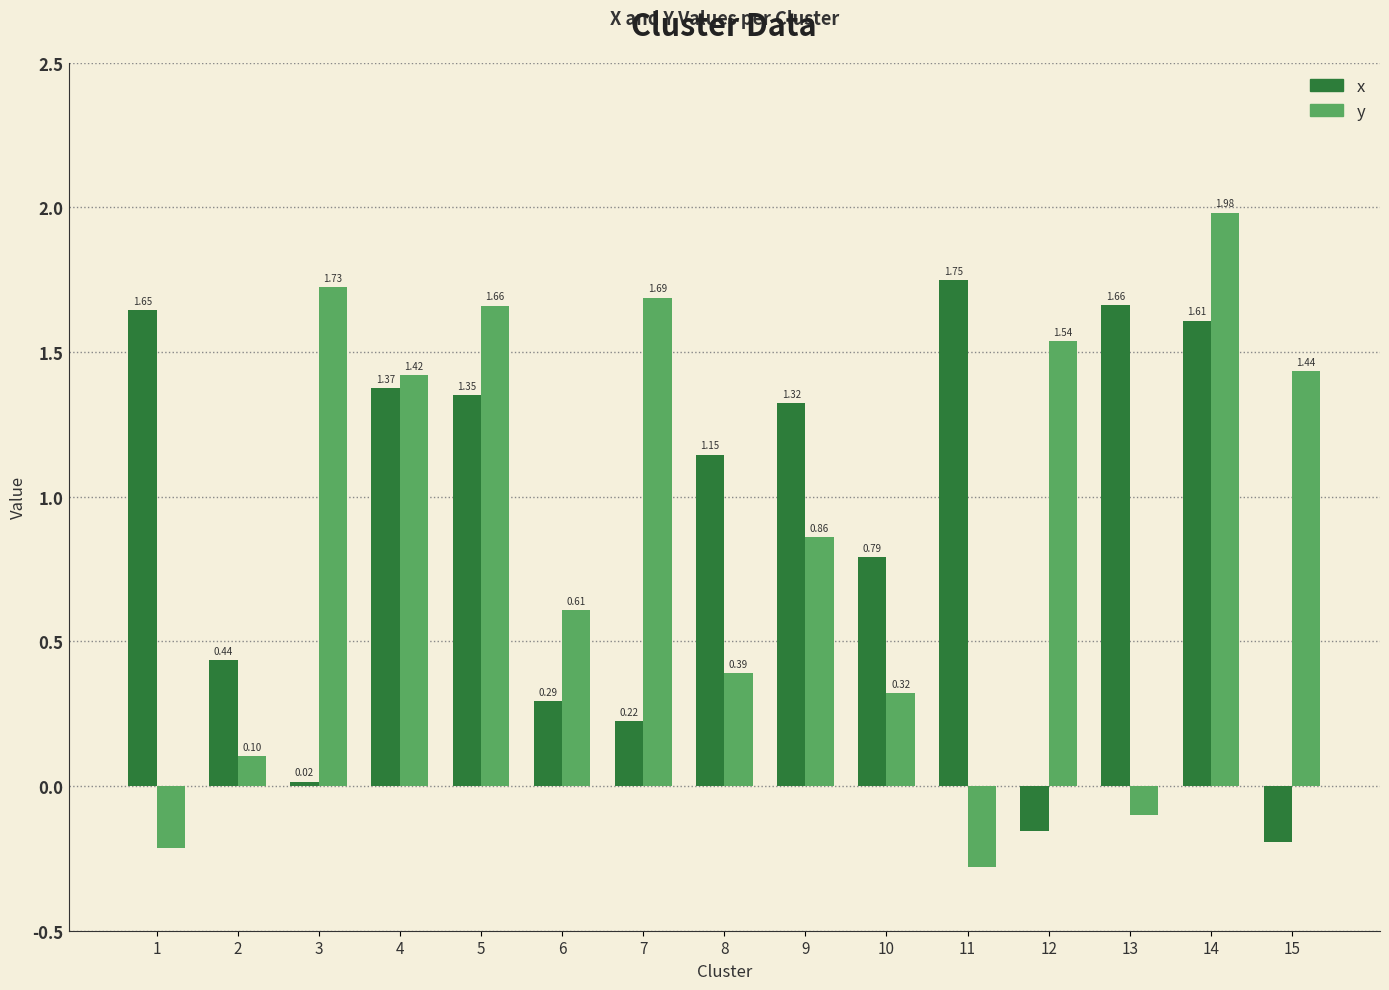

List the series in order of their peak value, highest first.

y, x